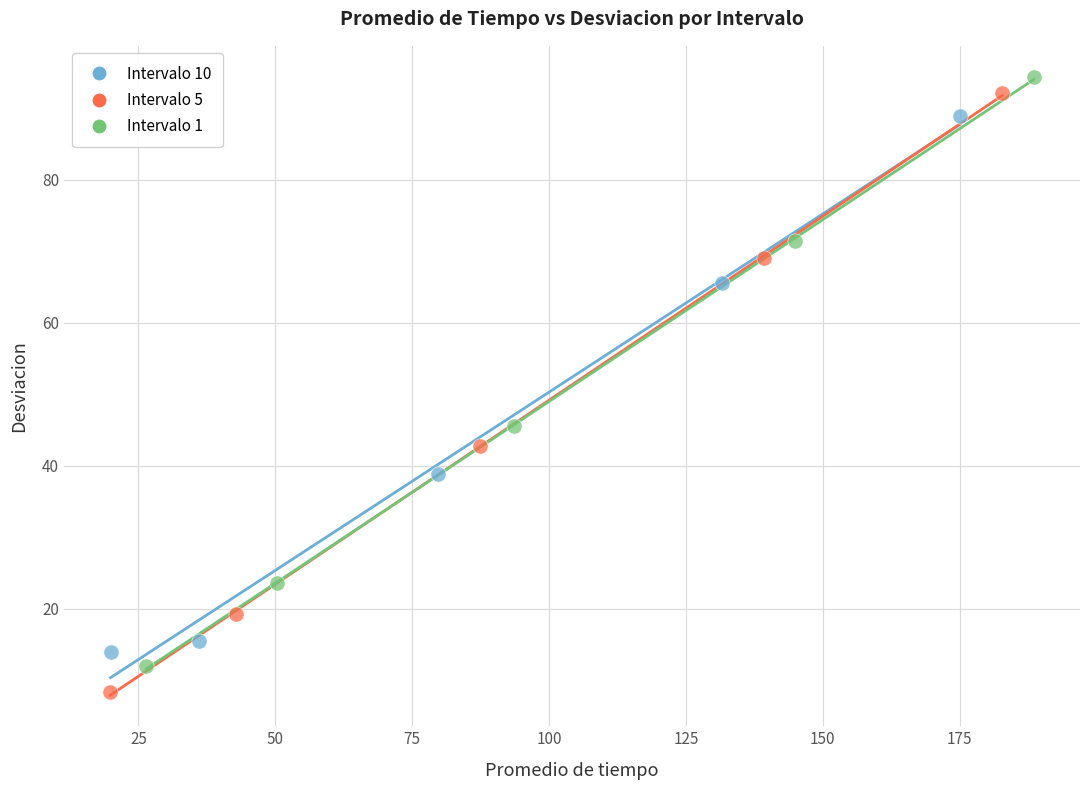

Which series reaches the minimum Y coordinate?

Intervalo 5